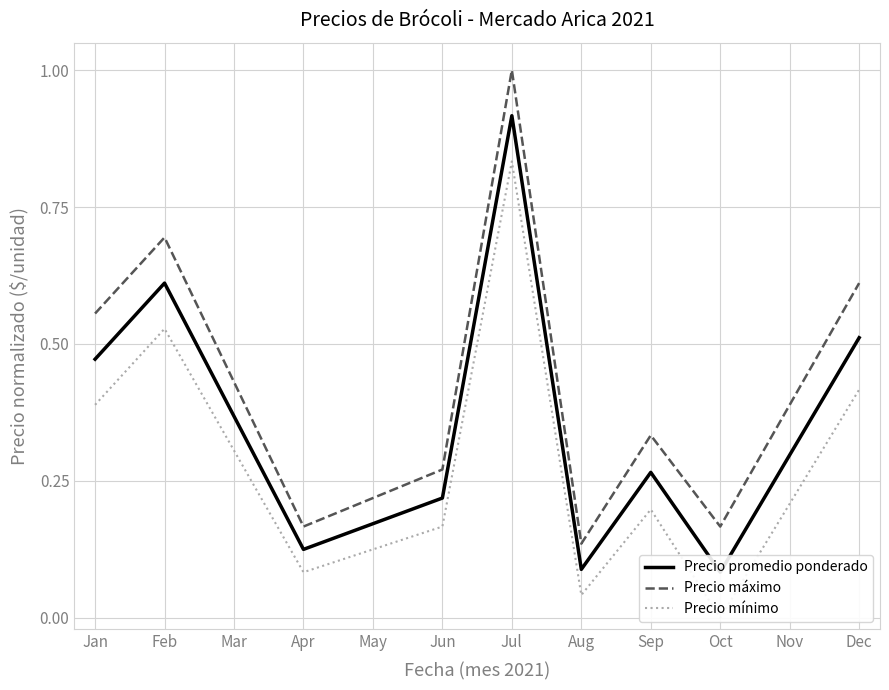

What is the maximum value for Precio máximo?

1.0